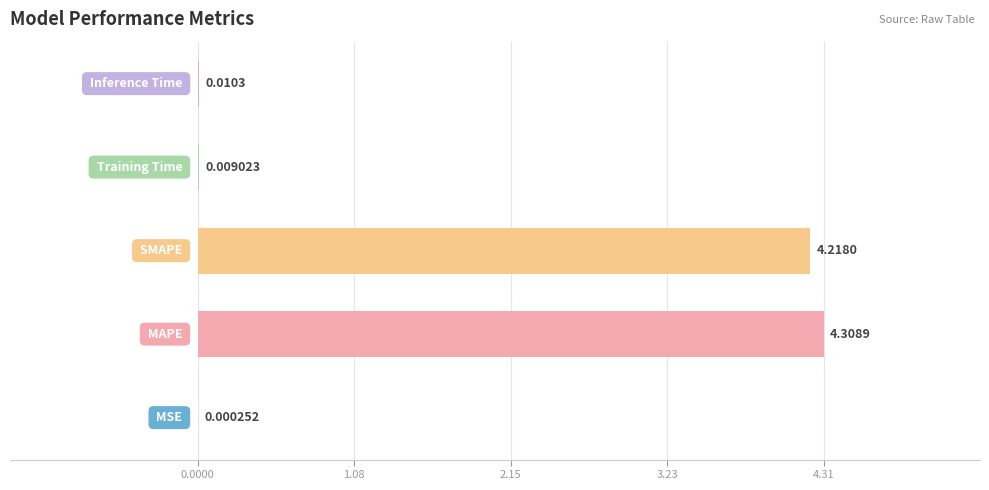

Are the bars grouped side by side (vs. stacked)?

No